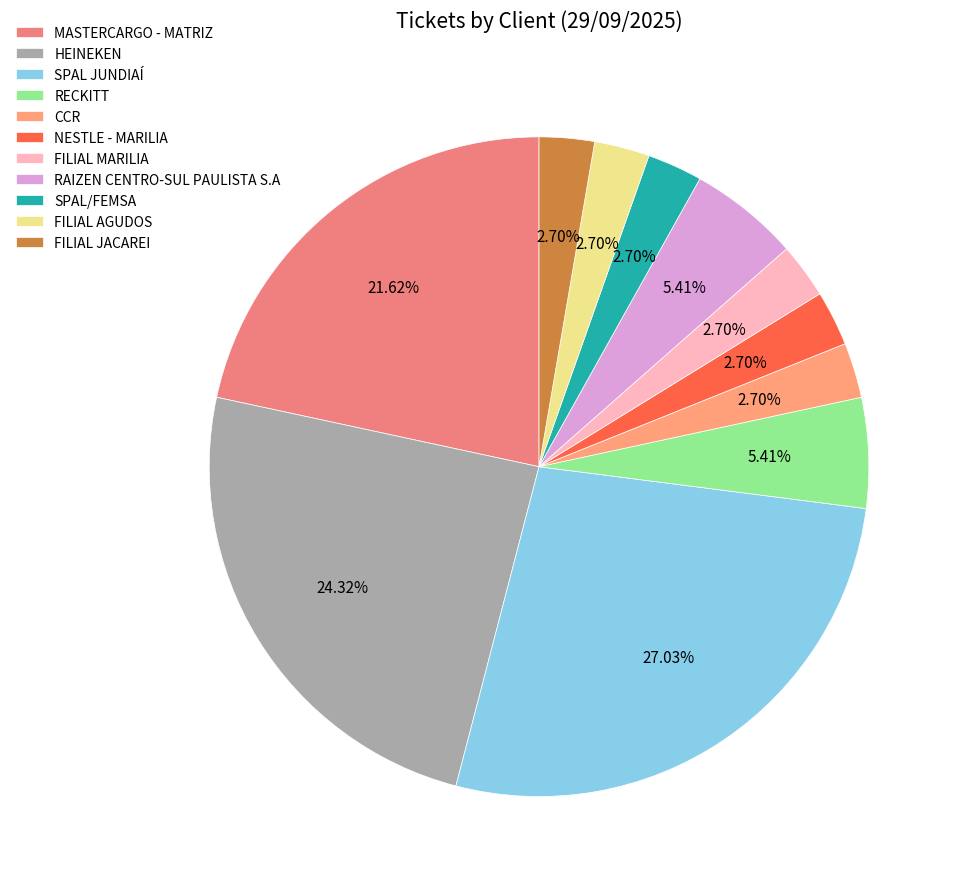

Does HEINEKEN represent more than half of the total?

No